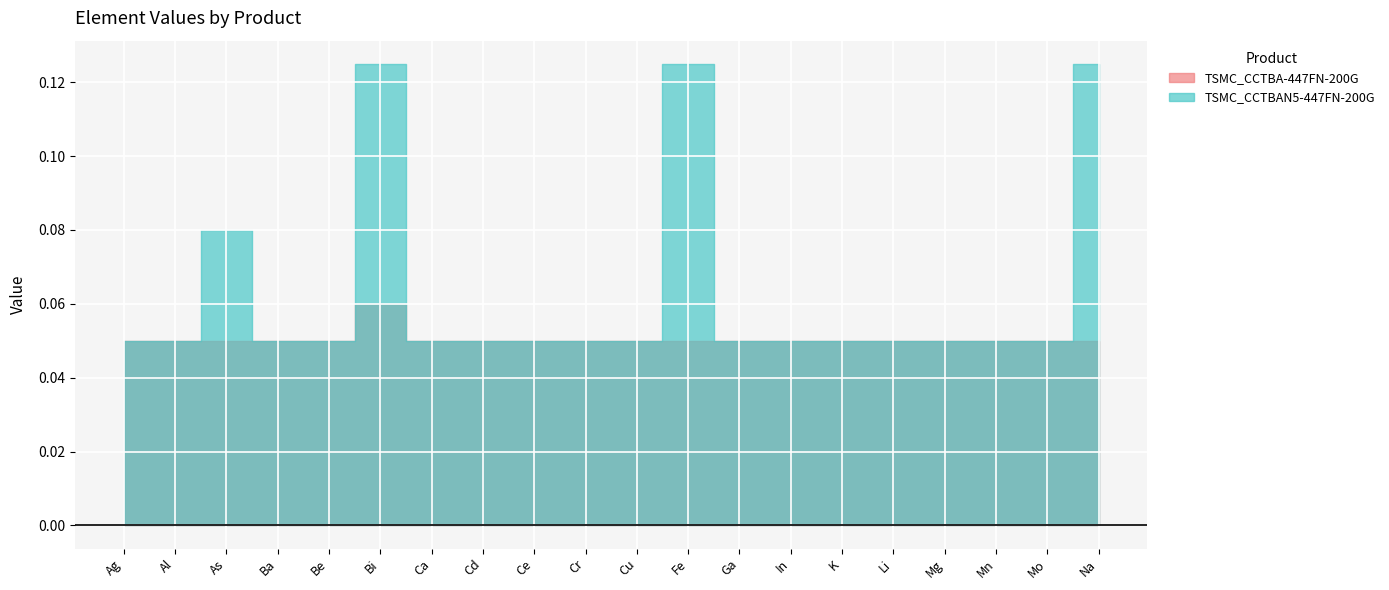

Where is the first local maximum for TSMC_CCTBAN5-447FN-200G?

As